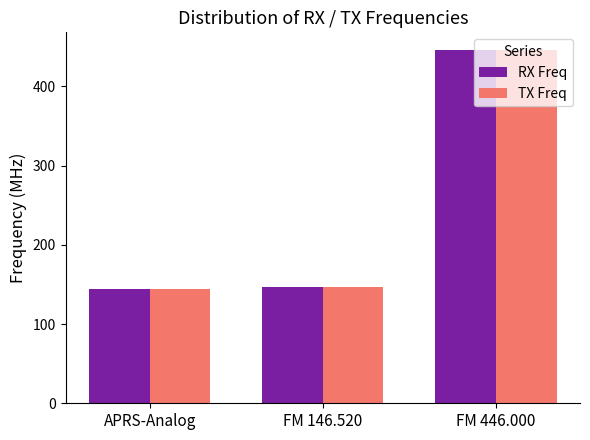

What position from the right is APRS-Analog?

3